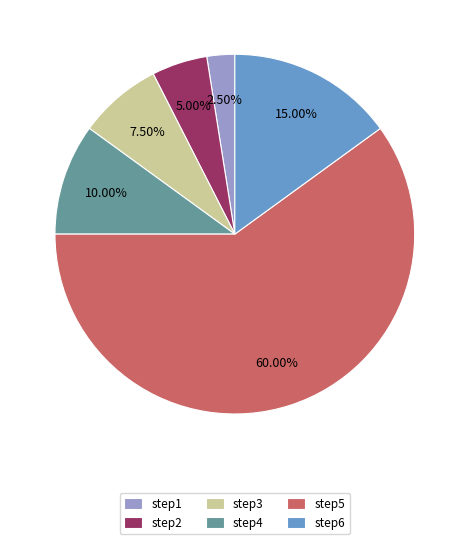

Do step4 and step1 together represent more than half of the pie?

No